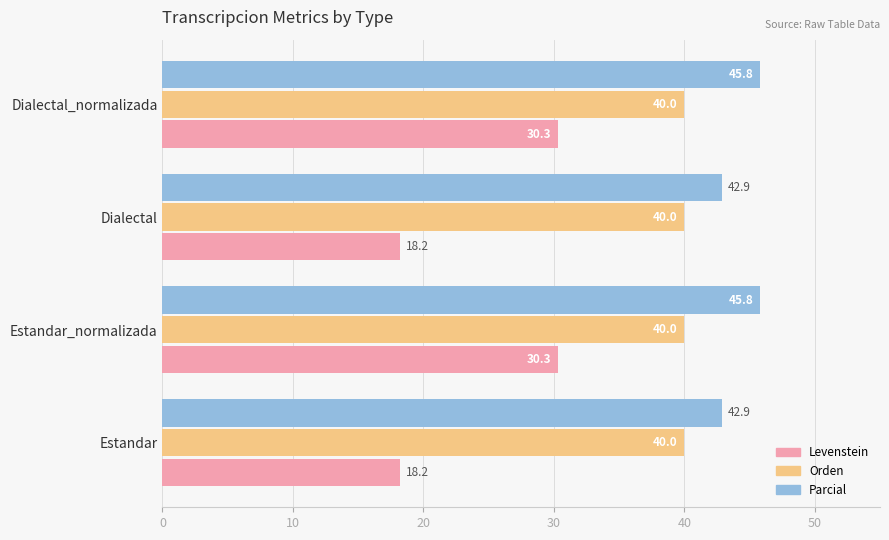

Rank the series by their maximum value, from highest to lowest.

Parcial, Orden, Levenstein